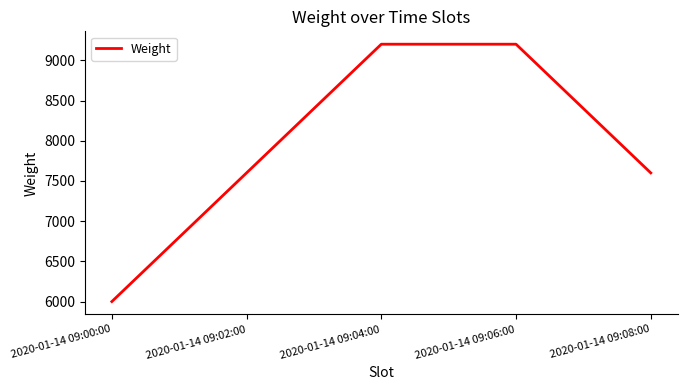

Reading right to left, list all the values displayed in this chart.

7600	9200	9200	7600	6000